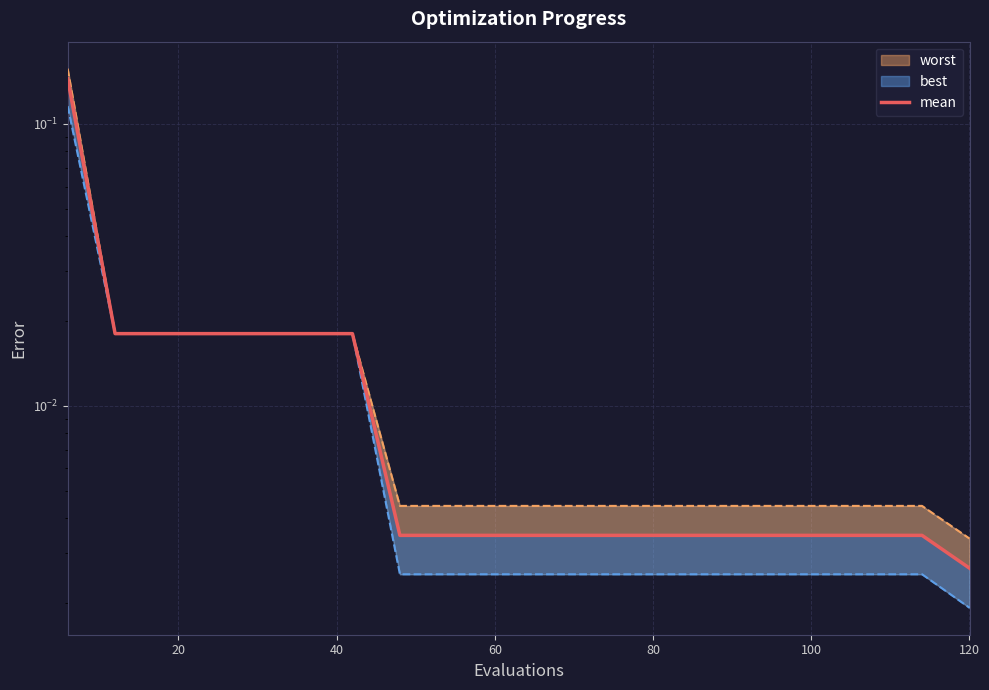

How many lines are shown in the chart?

1